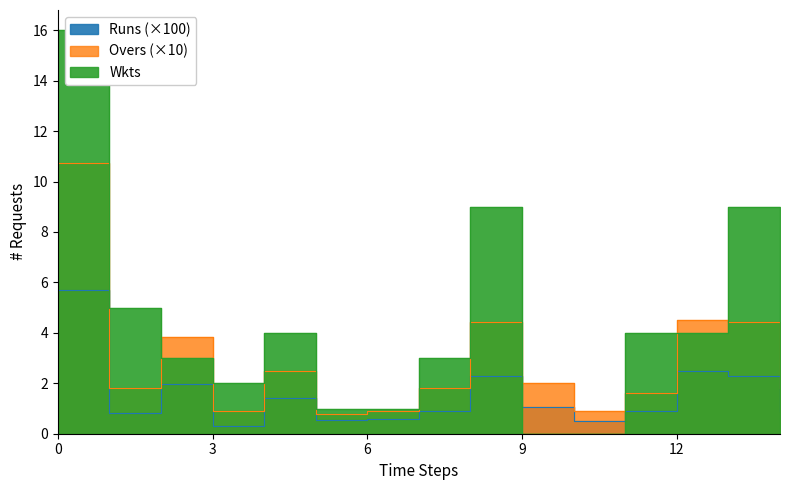

How many intersections are there between Wkts and Runs?

2